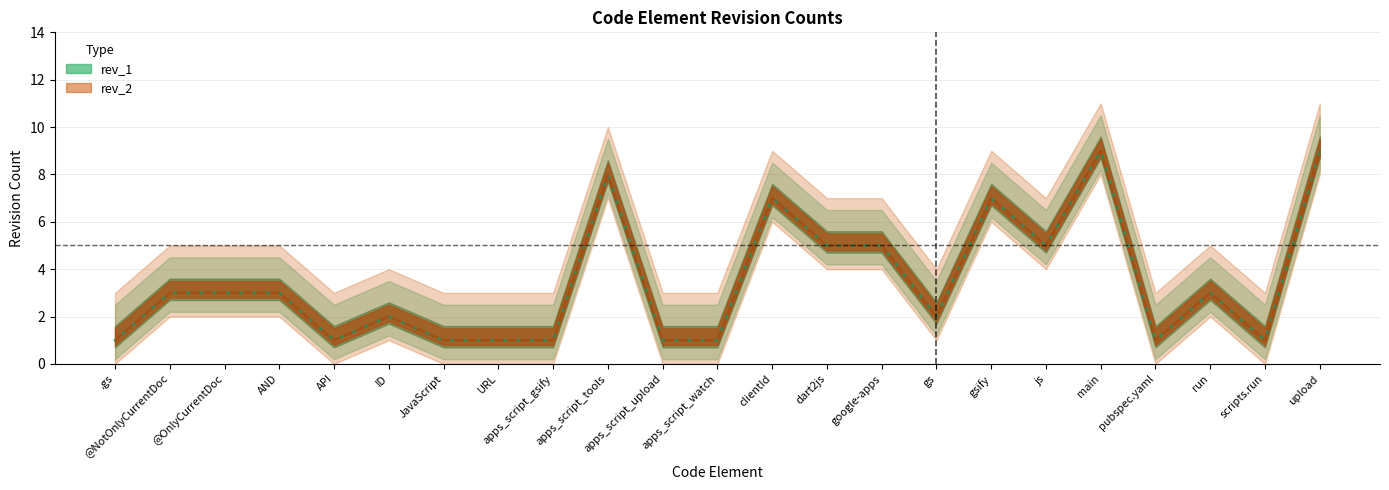

Count the number of categories in the chart.

23